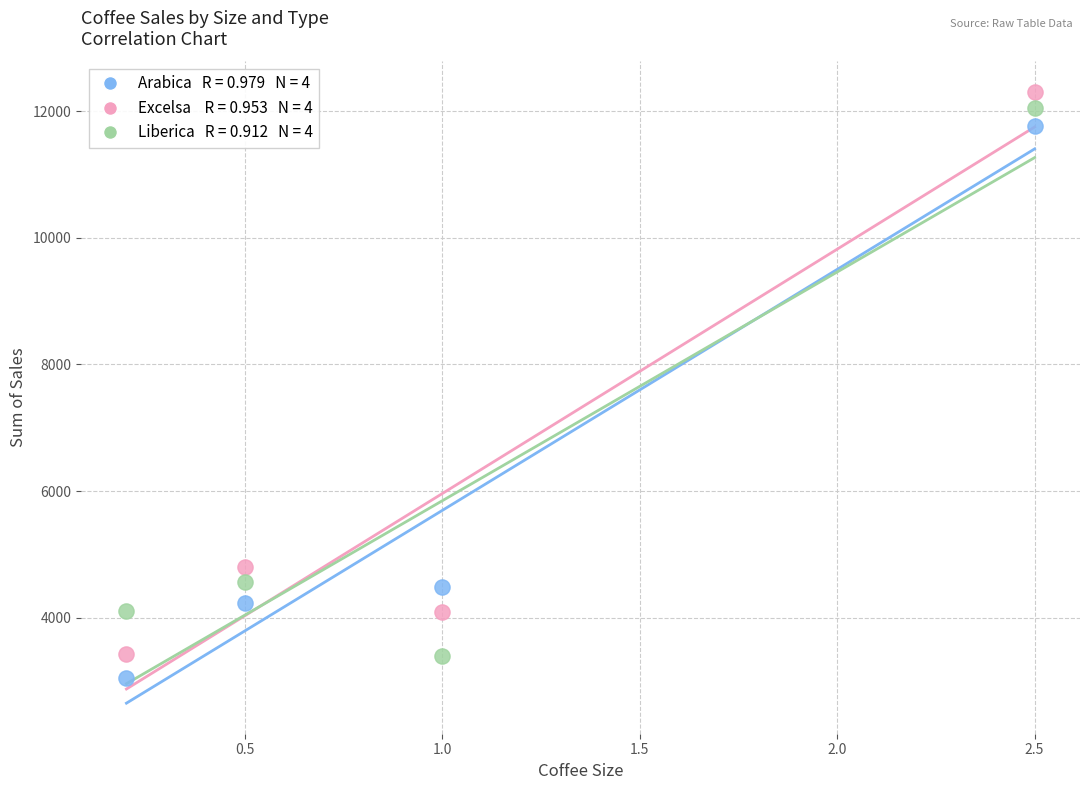

Across all data points, what is the range of X values (max minus min)?

2.3